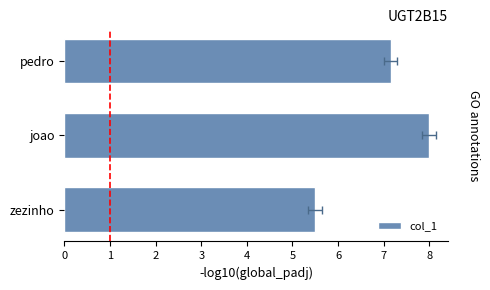

What is the minimum value shown in the chart?

5.5